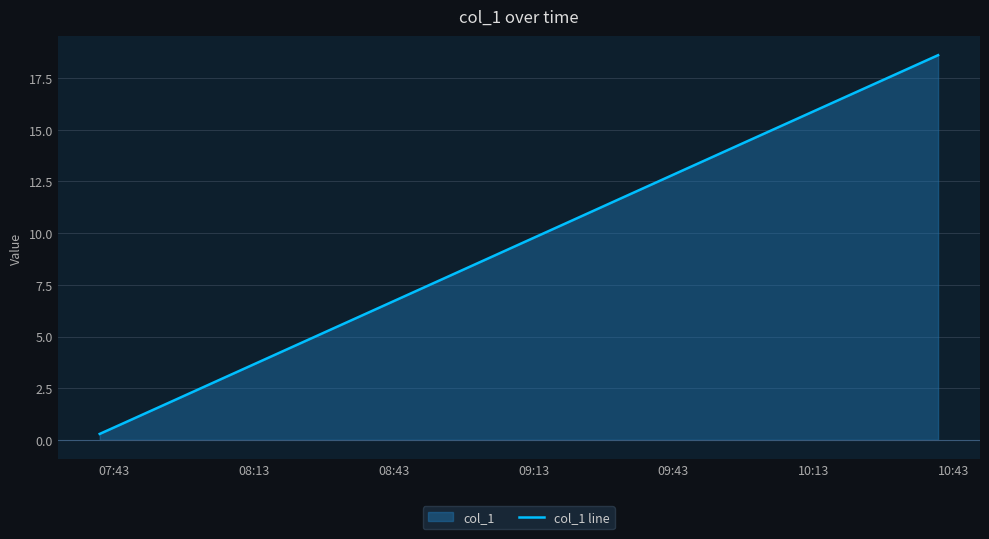

What is the greatest value displayed?

18.6